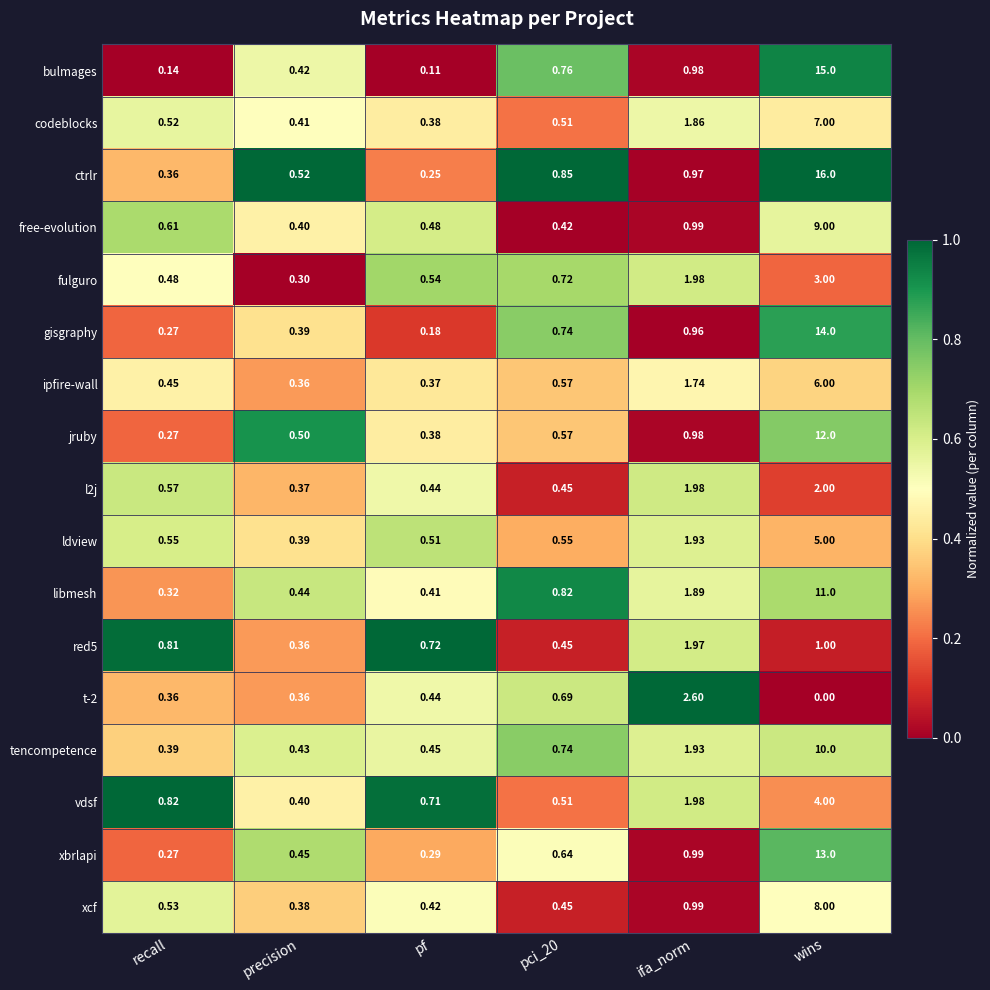

Where is libmesh nearest to the value 5?

ifa_norm